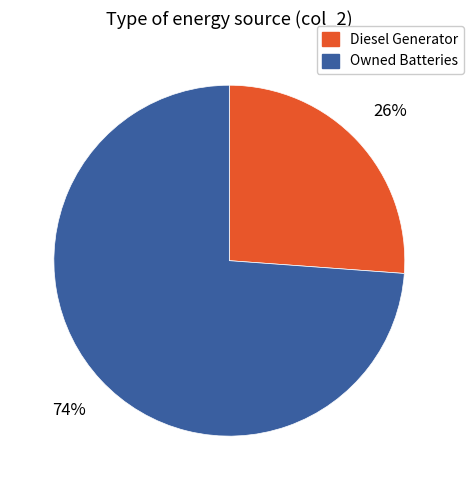

To the nearest percent, what is the average slice percentage?

50%